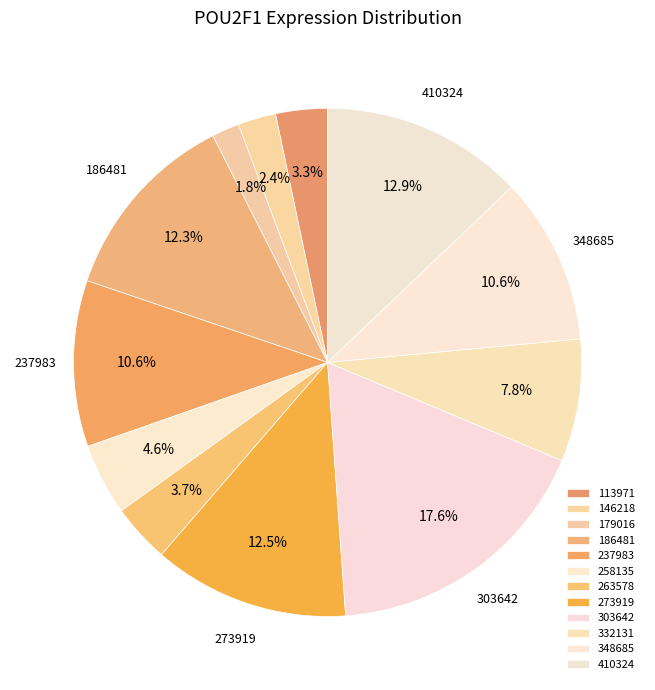

How many segments does this pie chart have?

12